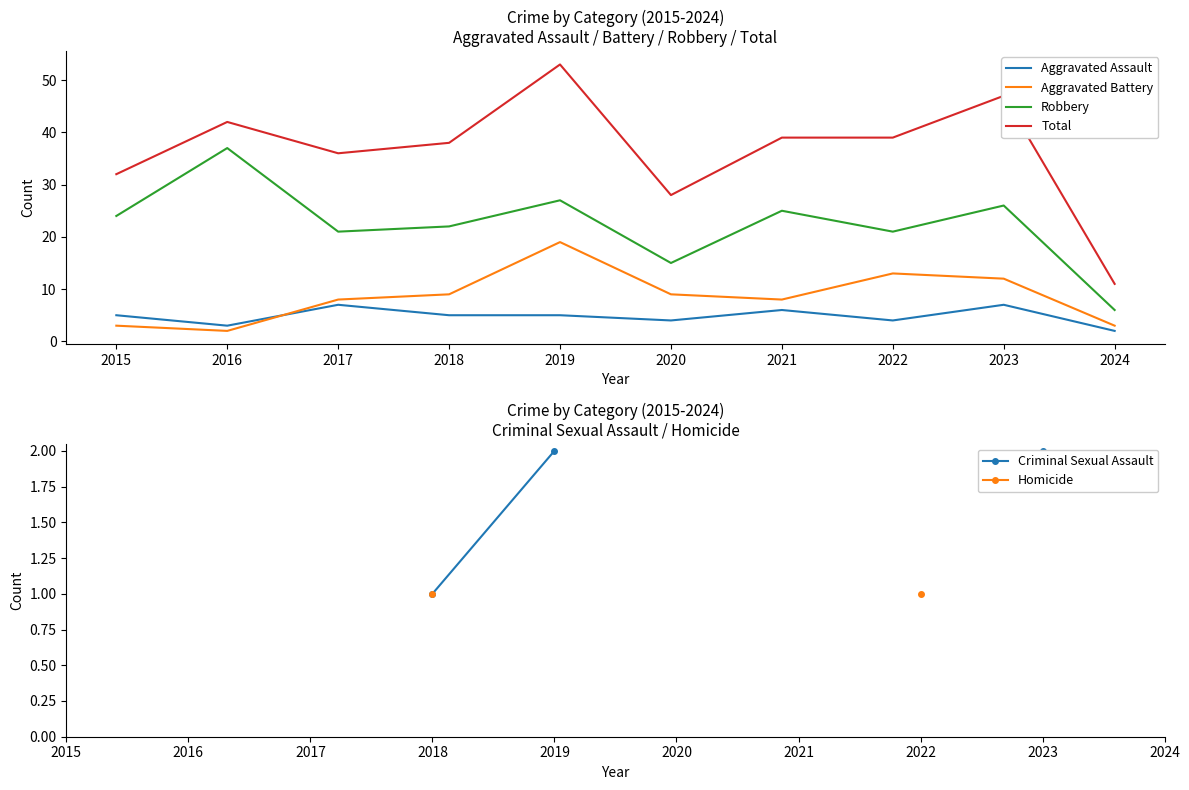

At which label does Aggravated Battery first exceed 9?

2019